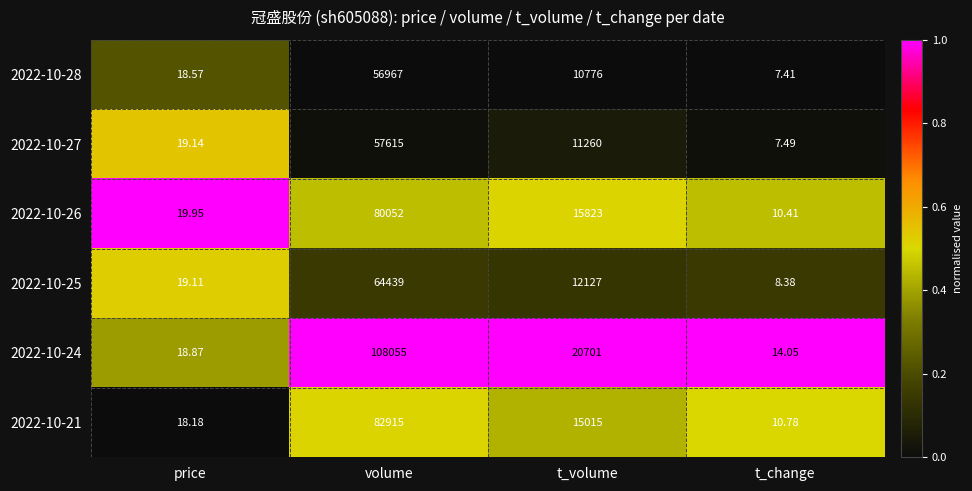

At which label is 2022-10-28 closest to 28487?

t_volume